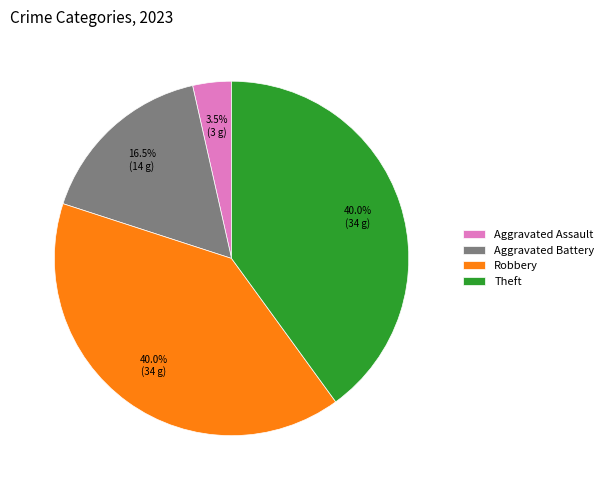

Which slice is the smallest?

Aggravated Assault